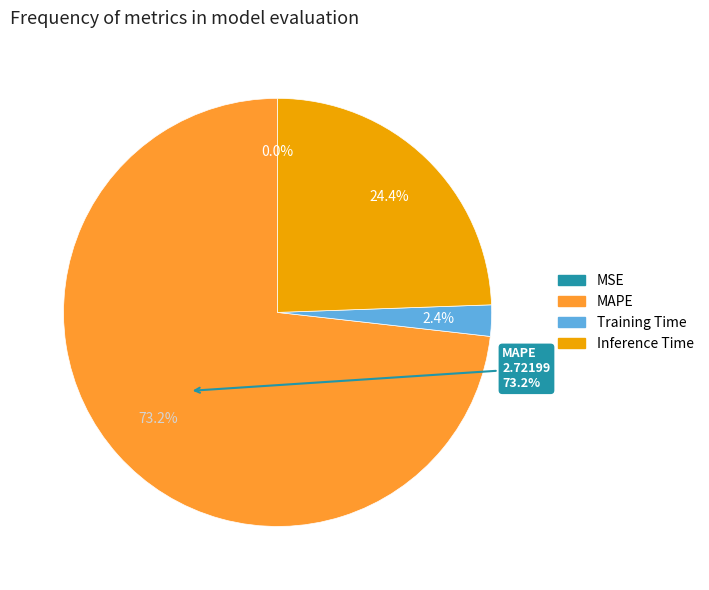

How many segments does this pie chart have?

4